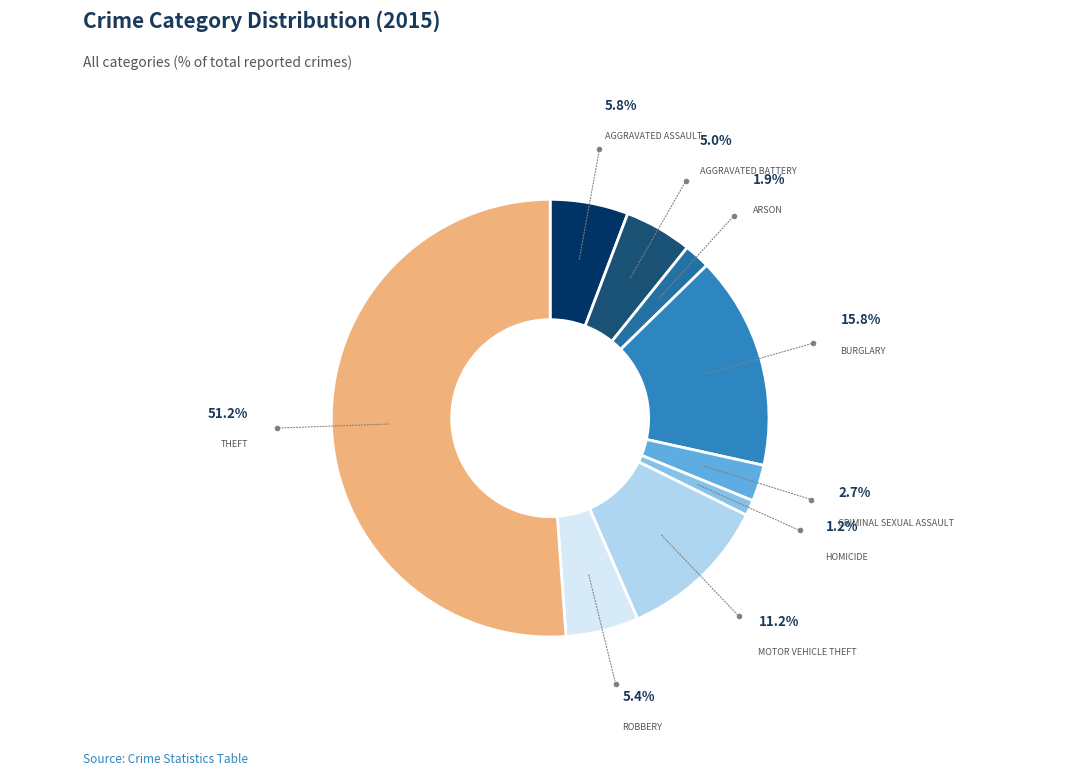

How many slices are in this pie chart?

9